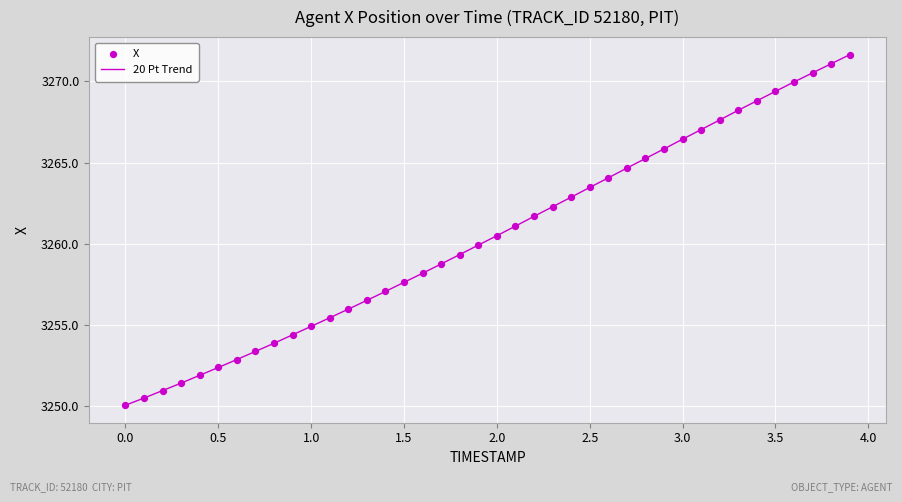

What is the smallest value displayed?

3250.1